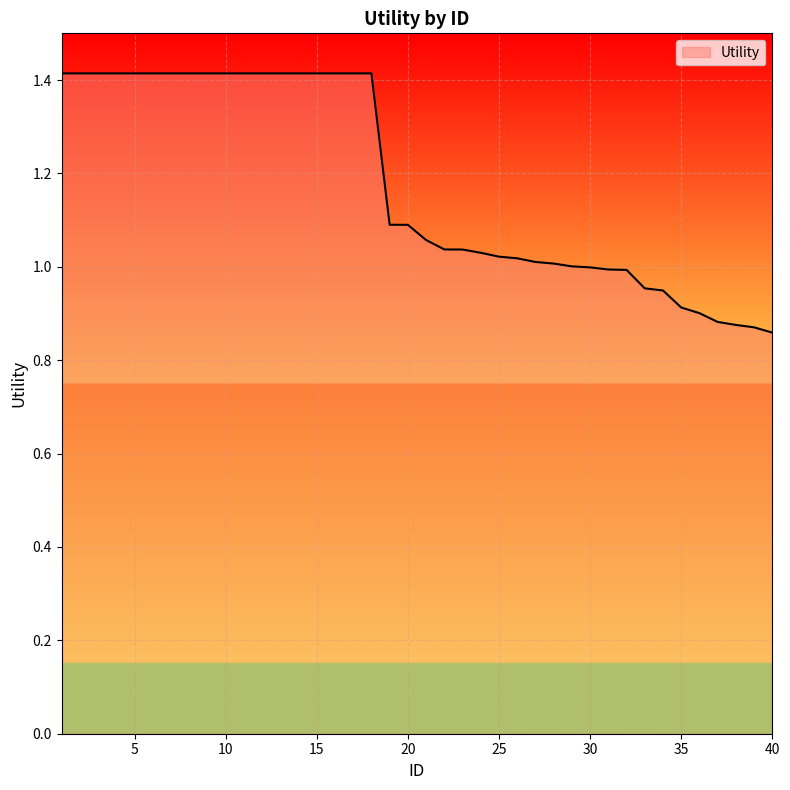

What is the difference between the maximum and minimum values?

0.6